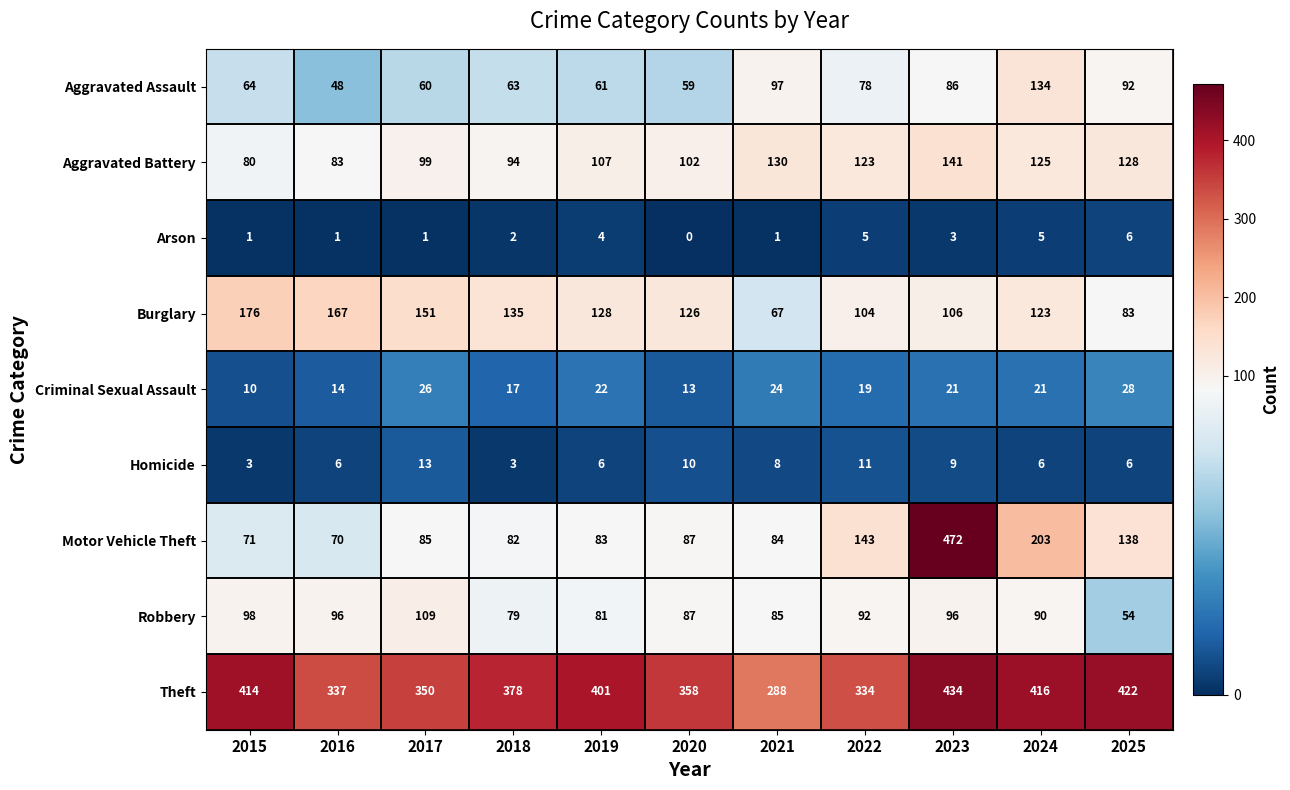

Which series changed the most between 2016 and 2019?

Theft